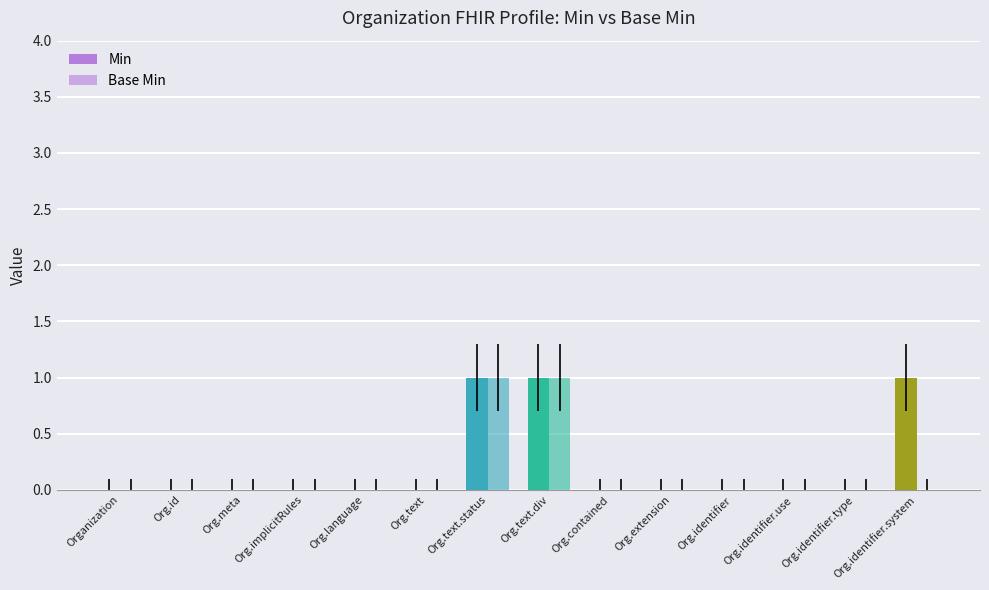

How many series are shown in this chart?

2